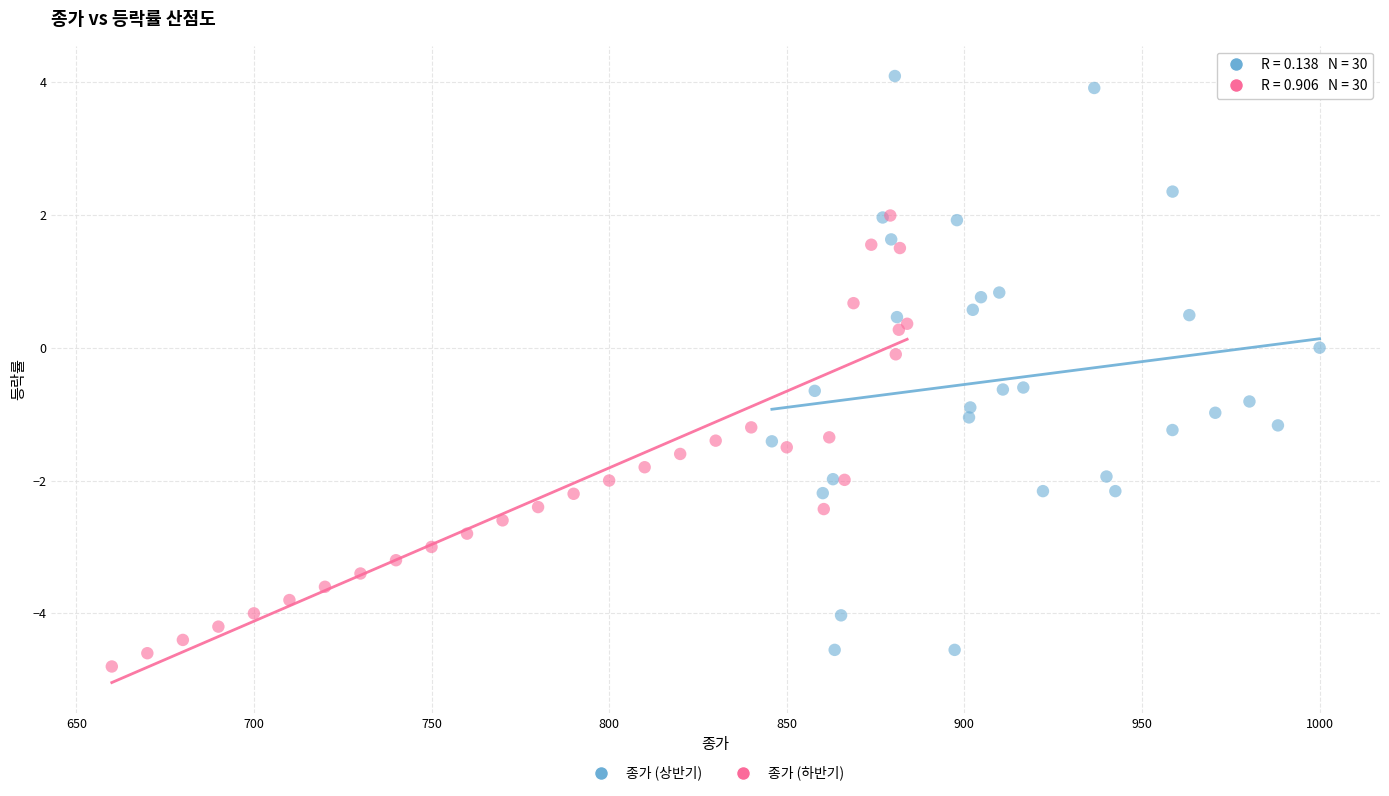

Which series reaches the maximum Y coordinate?

종가 (상반기)